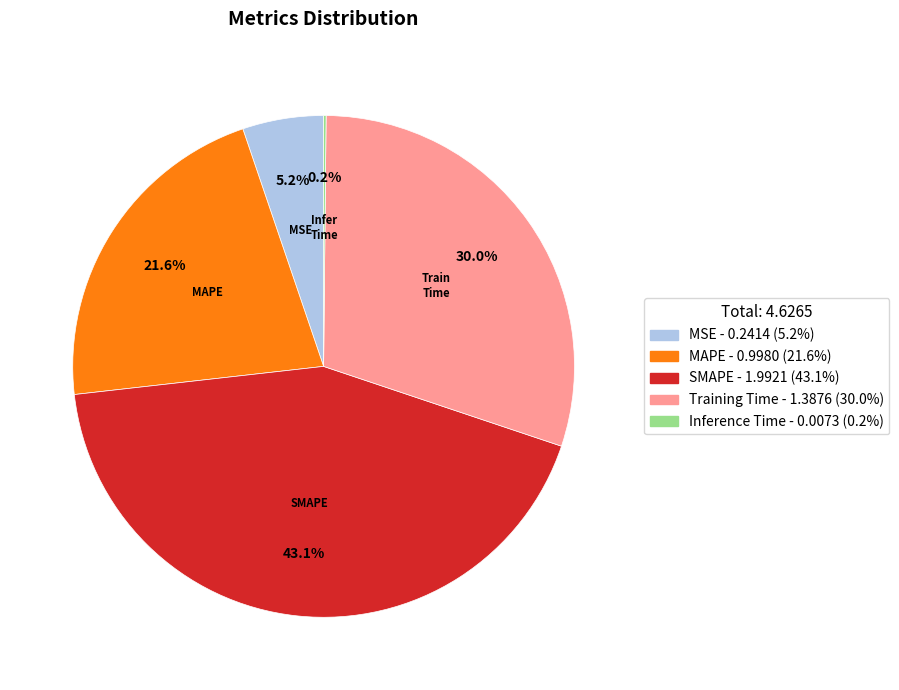

Between MSE and SMAPE, which is larger?

SMAPE